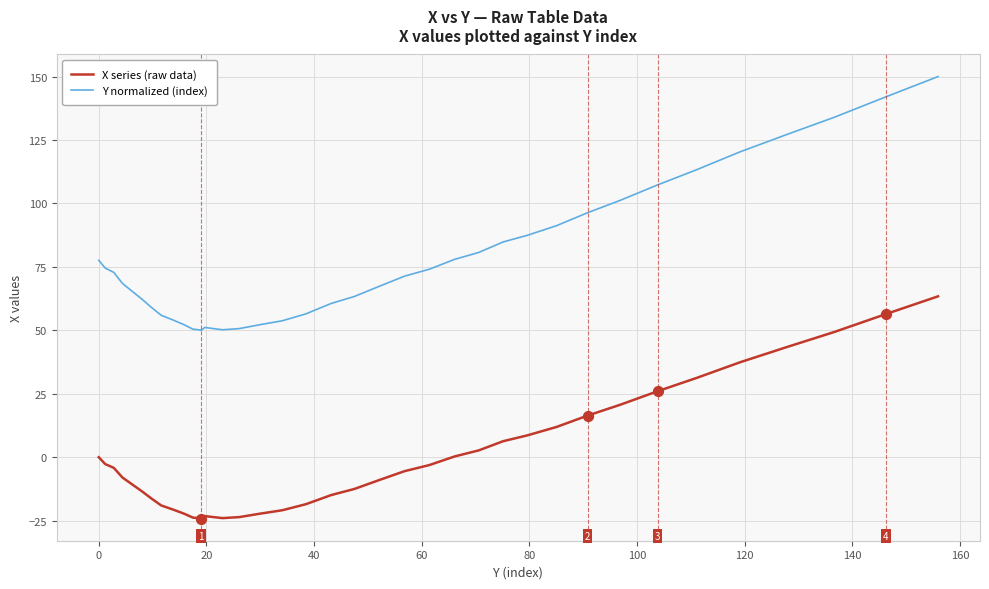

What is the maximum value for X series (raw data)?

63.4